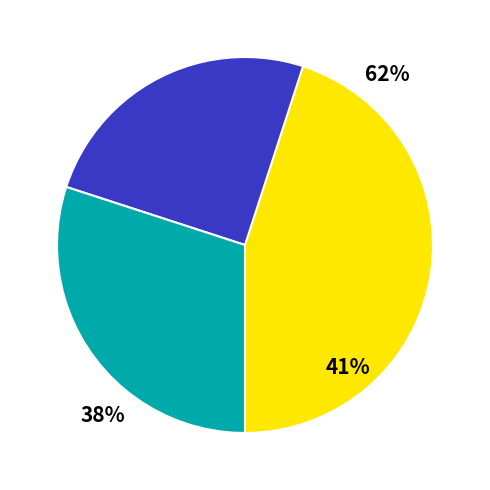

Which slice is the largest?

Diesel Generator